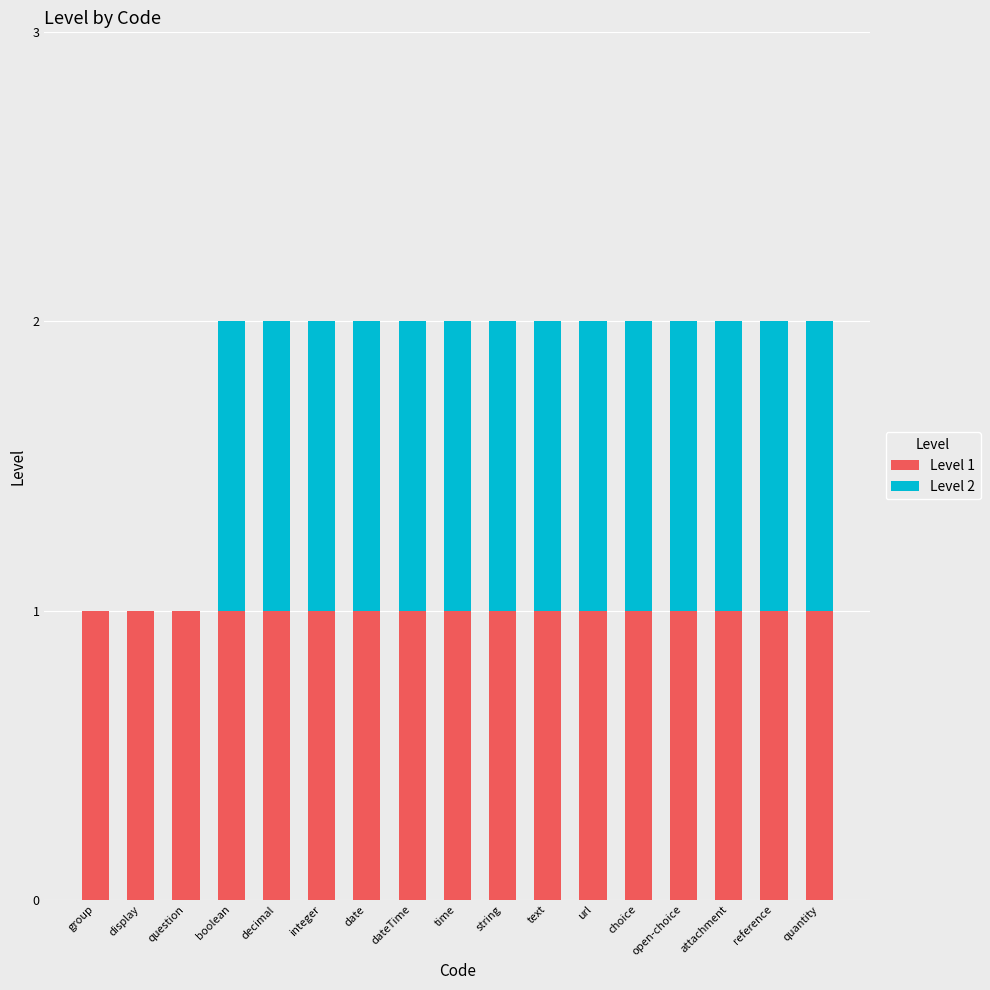

The Level 1 series shows 1 at url. True or false?

True